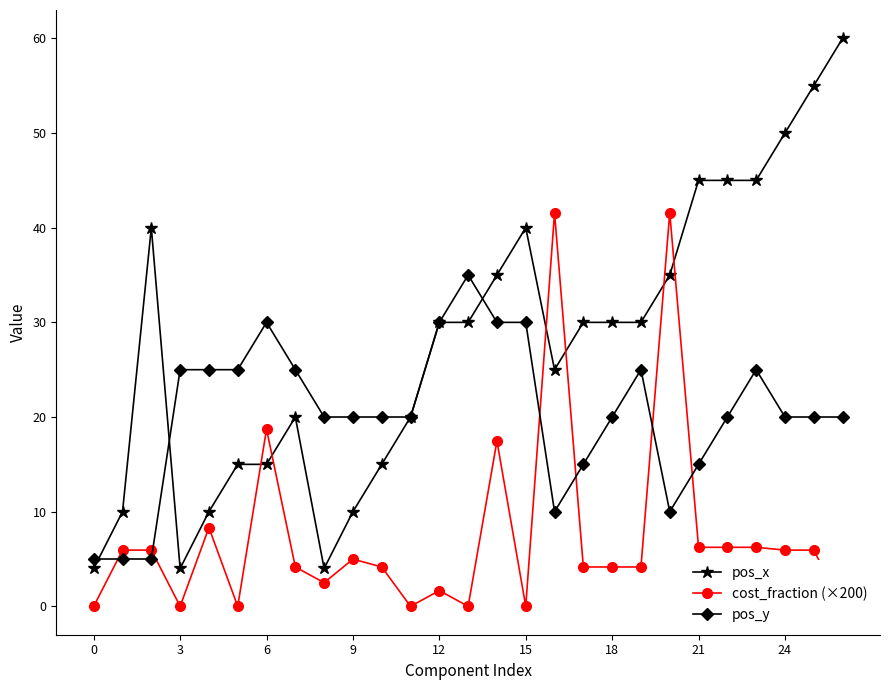

At which category does pos_x reach its first local valley?

3